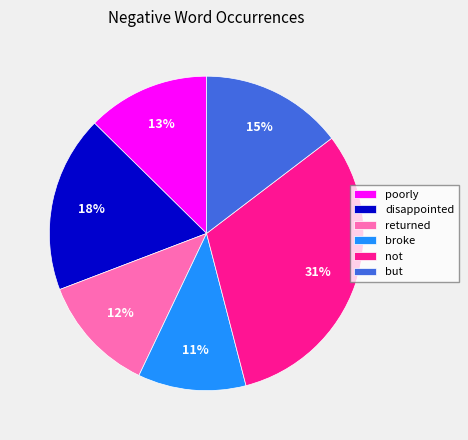

What is the ratio of the value at disappointed to the value at not?

0.6